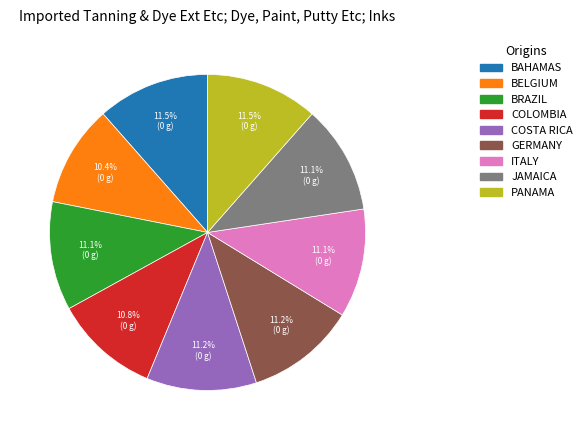

Is there a majority slice in this chart?

No